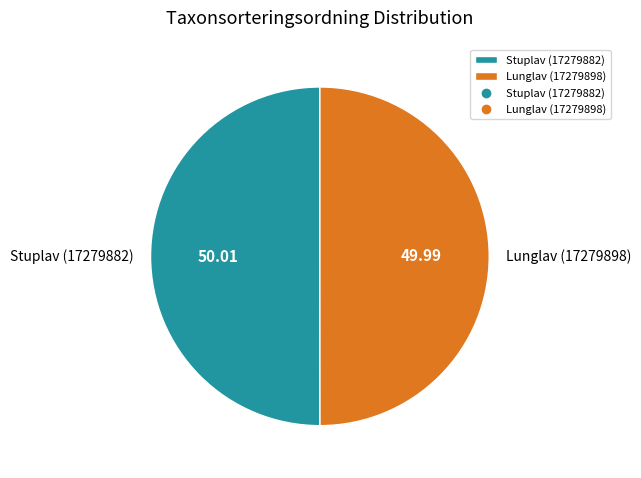

Approximately how many times larger is the value at Stuplav (17279882) compared to Lunglav (17279898)?

1.0